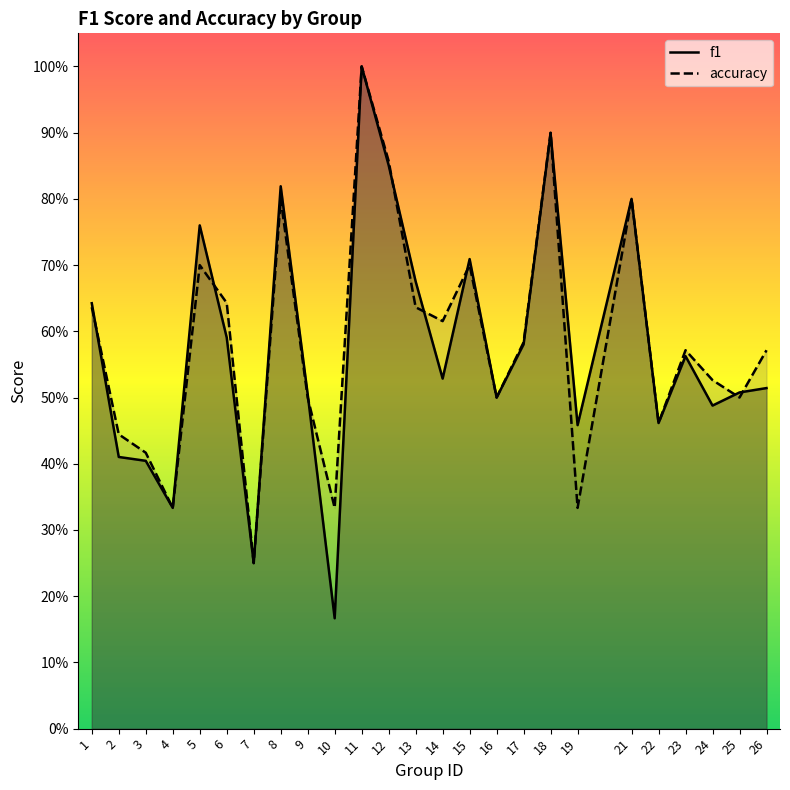

Where is f1 nearest to the value 0?

10